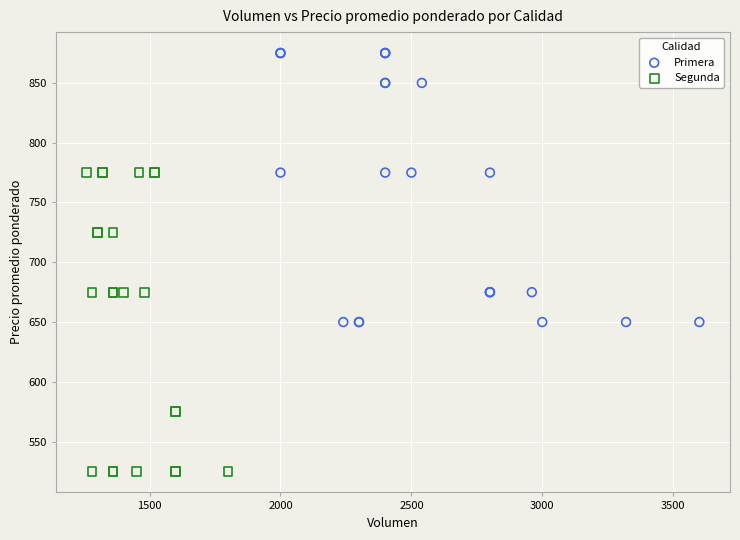

Which series contains the lowest Y value?

Segunda